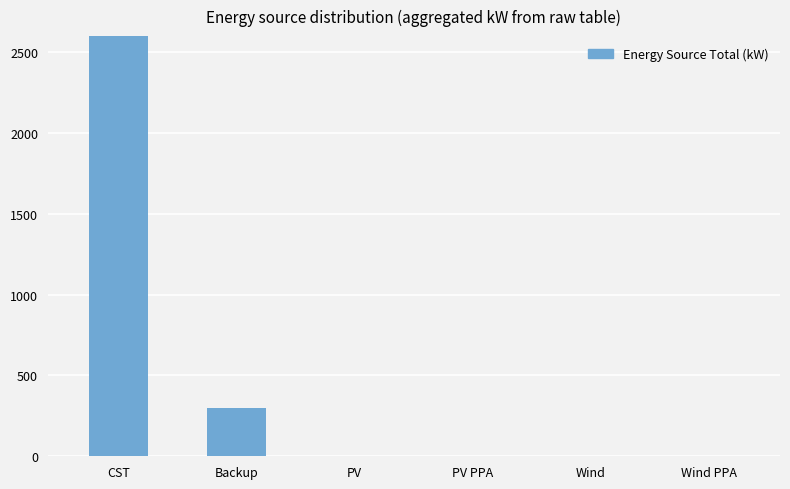

List the labels in order of value, smallest first.

PV, PV PPA, Wind, Wind PPA, Backup, CST